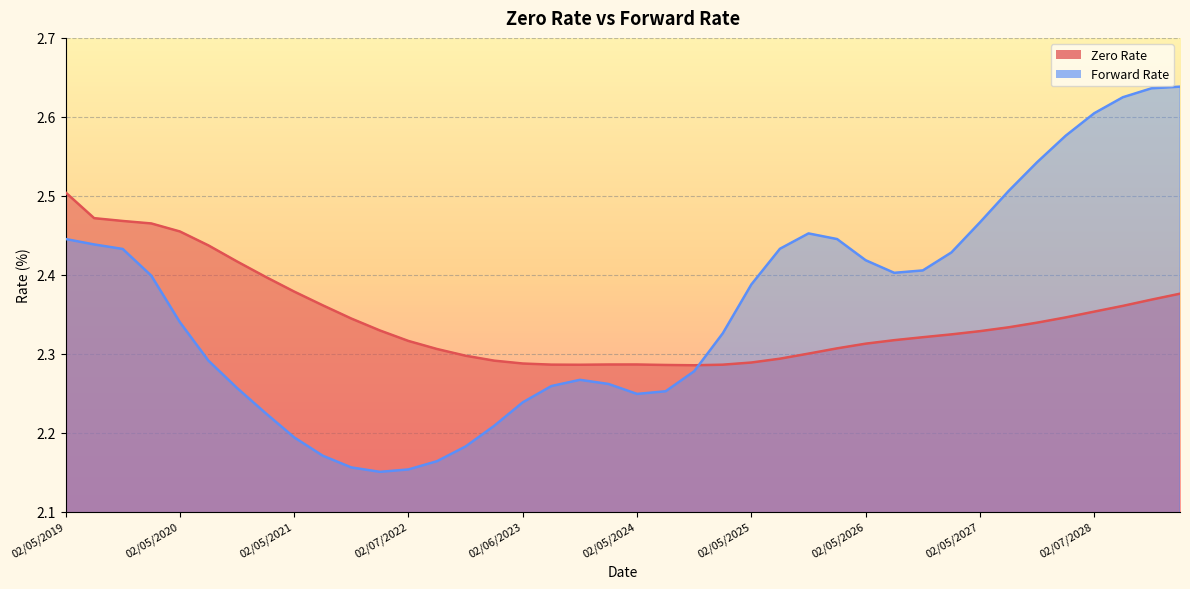

At 05/05/2026, list the series in order from smallest to largest.

Zero Rate, Forward Rate